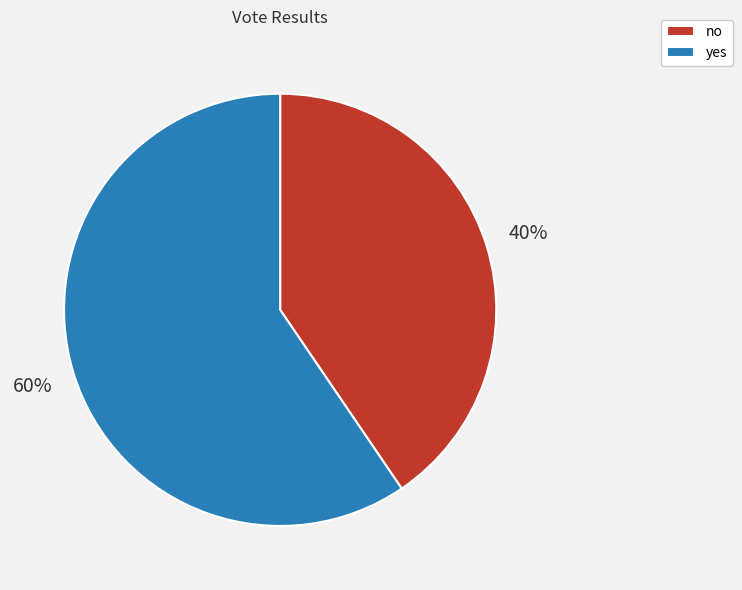

To the nearest percent, what percentage of the pie is yes?

60%